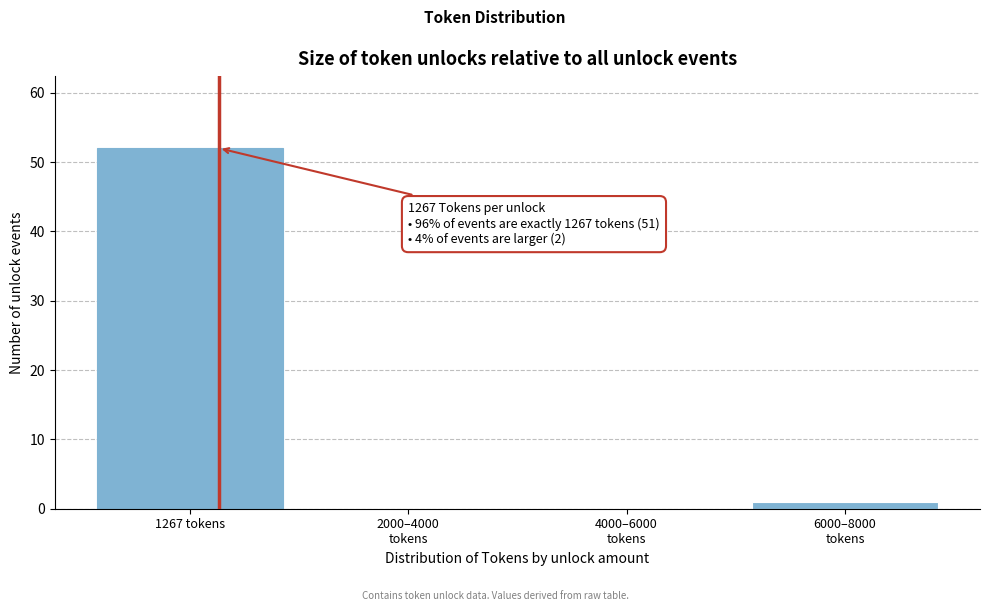

What value does the data have at 1267 tokens?

52